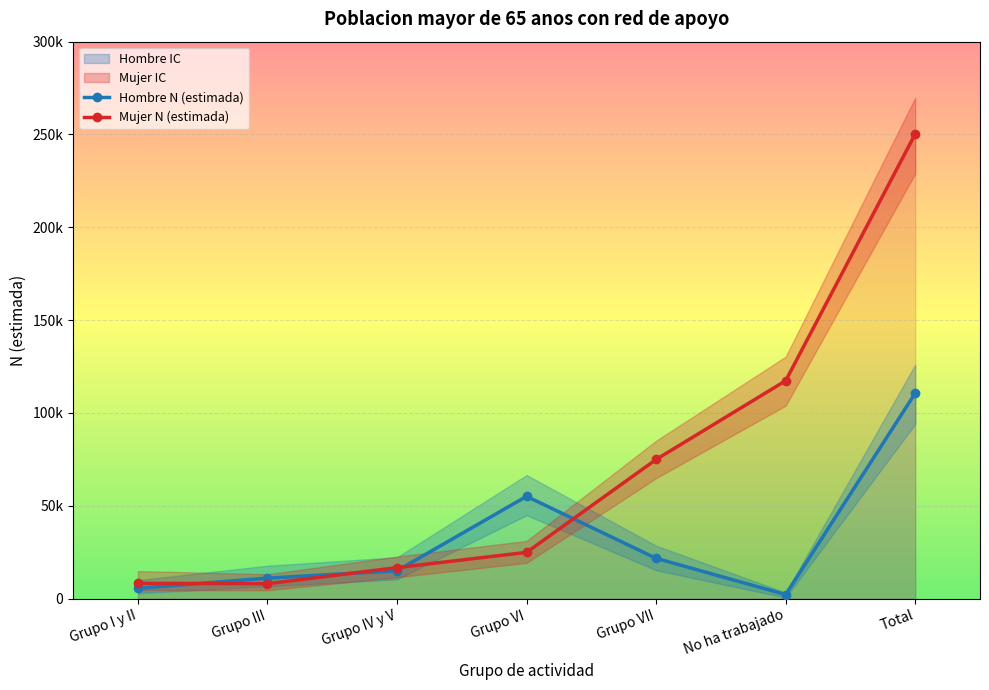

Is this an area chart (filled region under the line)?

No